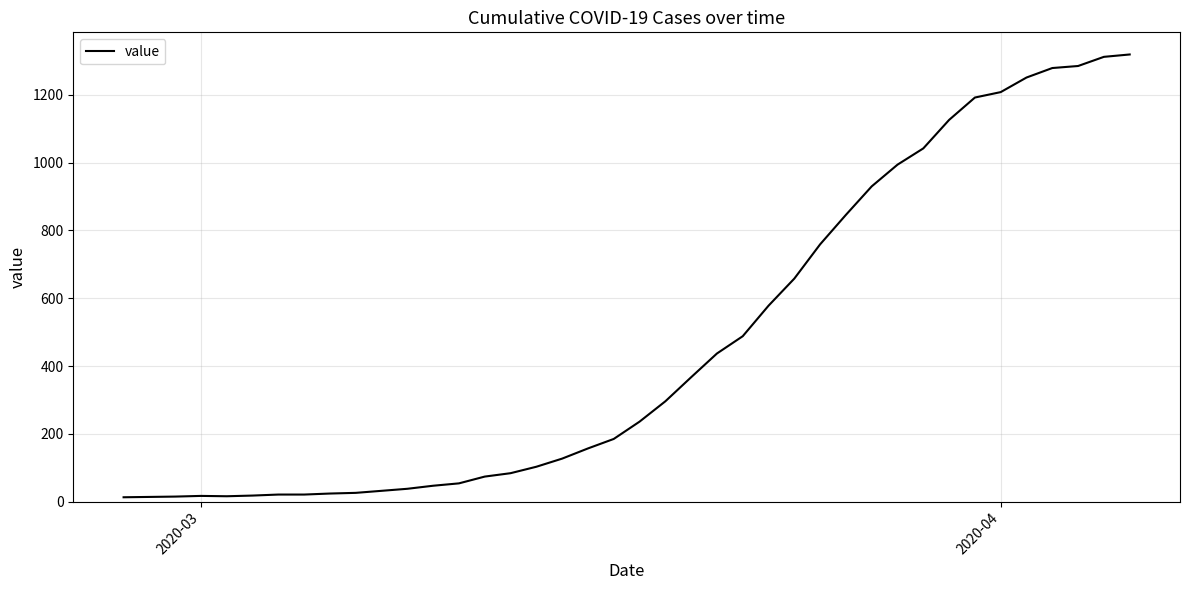

What is the difference between the second highest and second lowest values?

1298